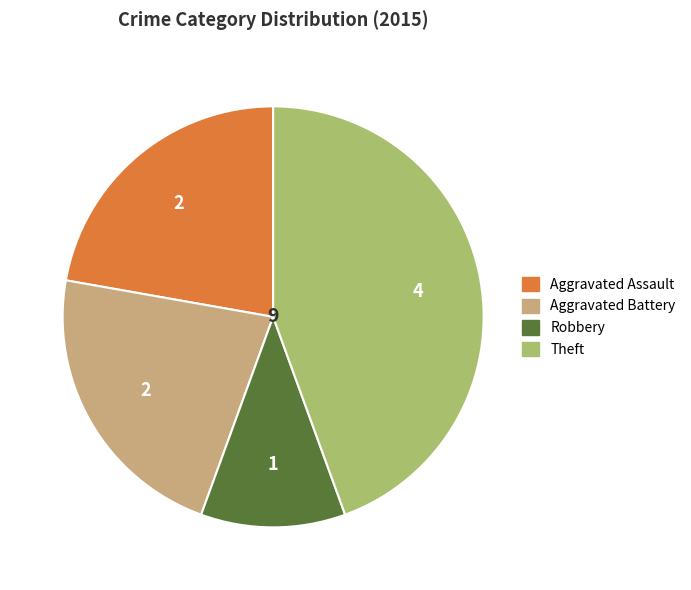

Between Aggravated Assault and Robbery, which is larger?

Aggravated Assault